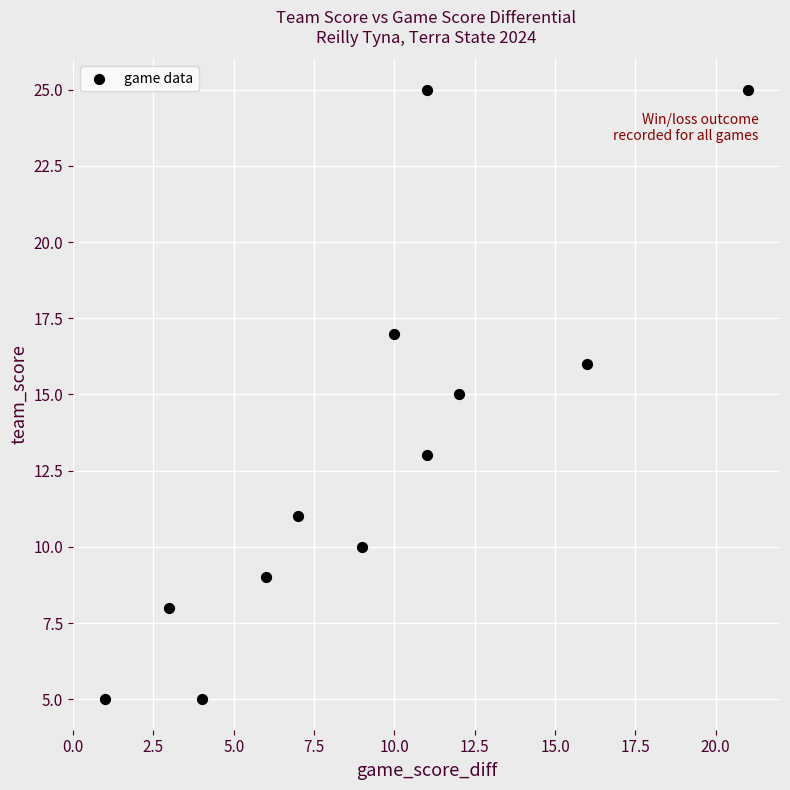

What is the average X value?

9